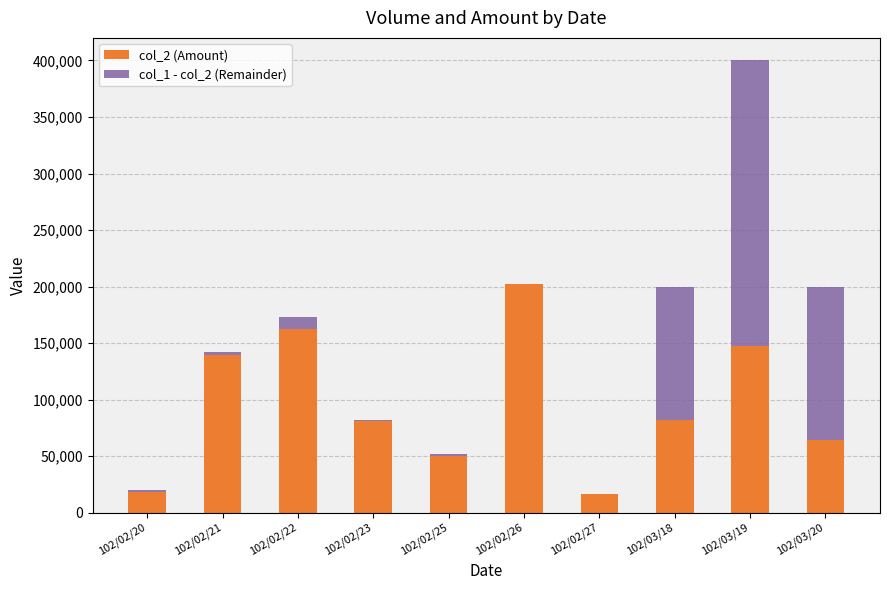

Which category has the highest value in the col_2 (Amount) series?

102/02/26